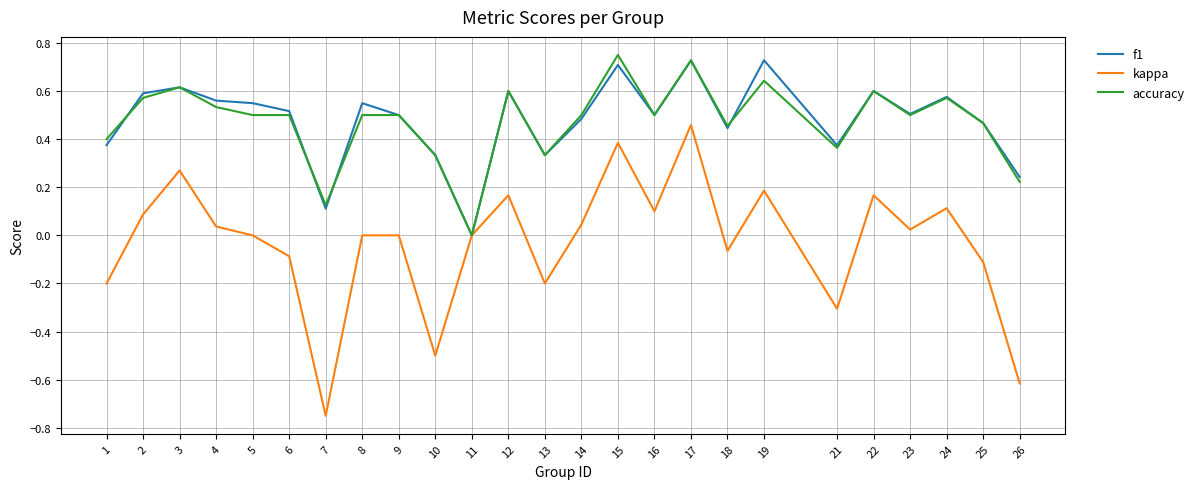

At which category is the sum across all series the highest?

17